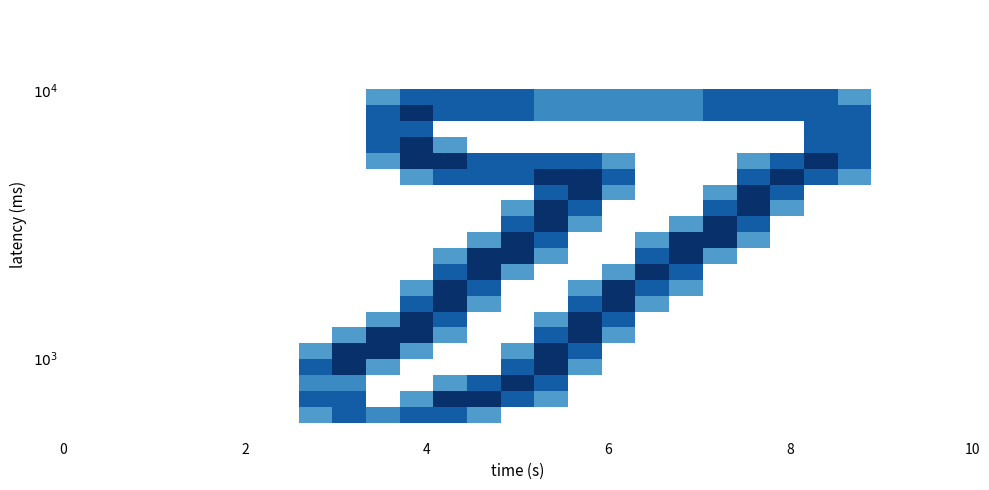

What is the maximum value shown in the chart?

1